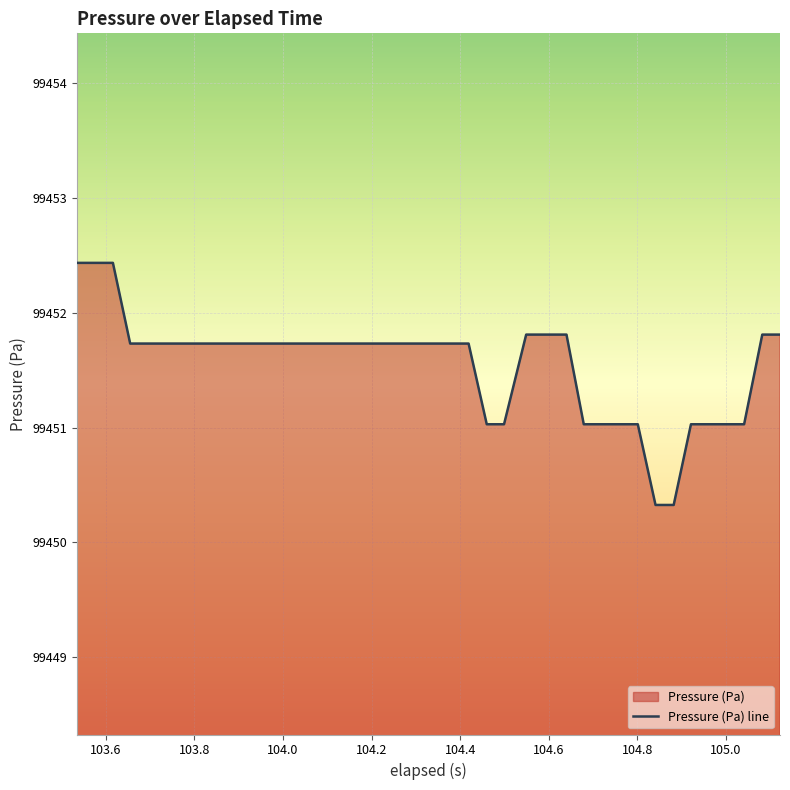

What is the smallest value displayed?

99450.3